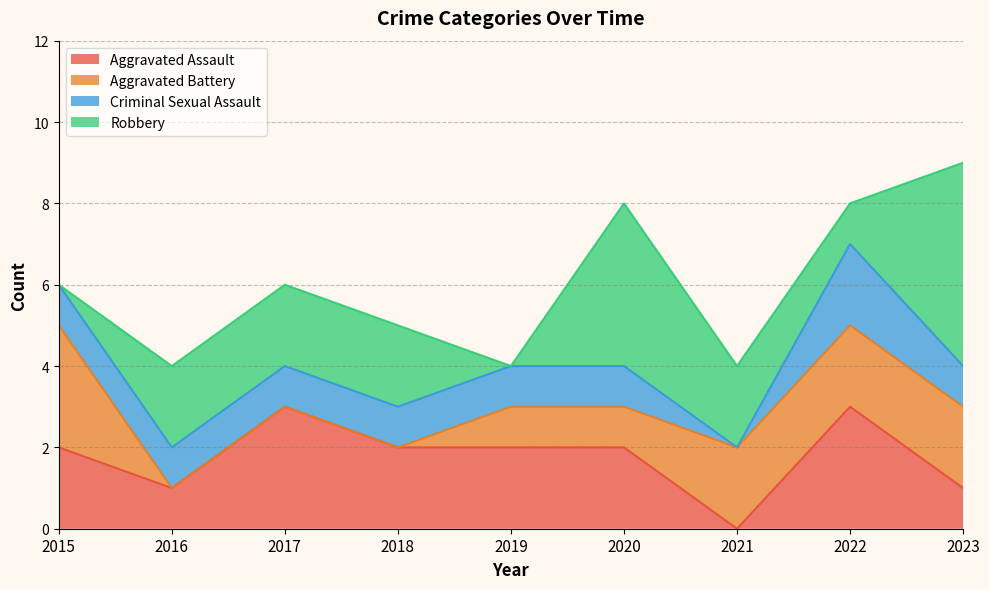

What is the sum of all Robbery values?

18